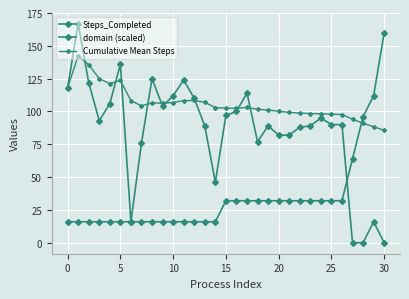

What is the maximum value for Steps_Completed?

167.0